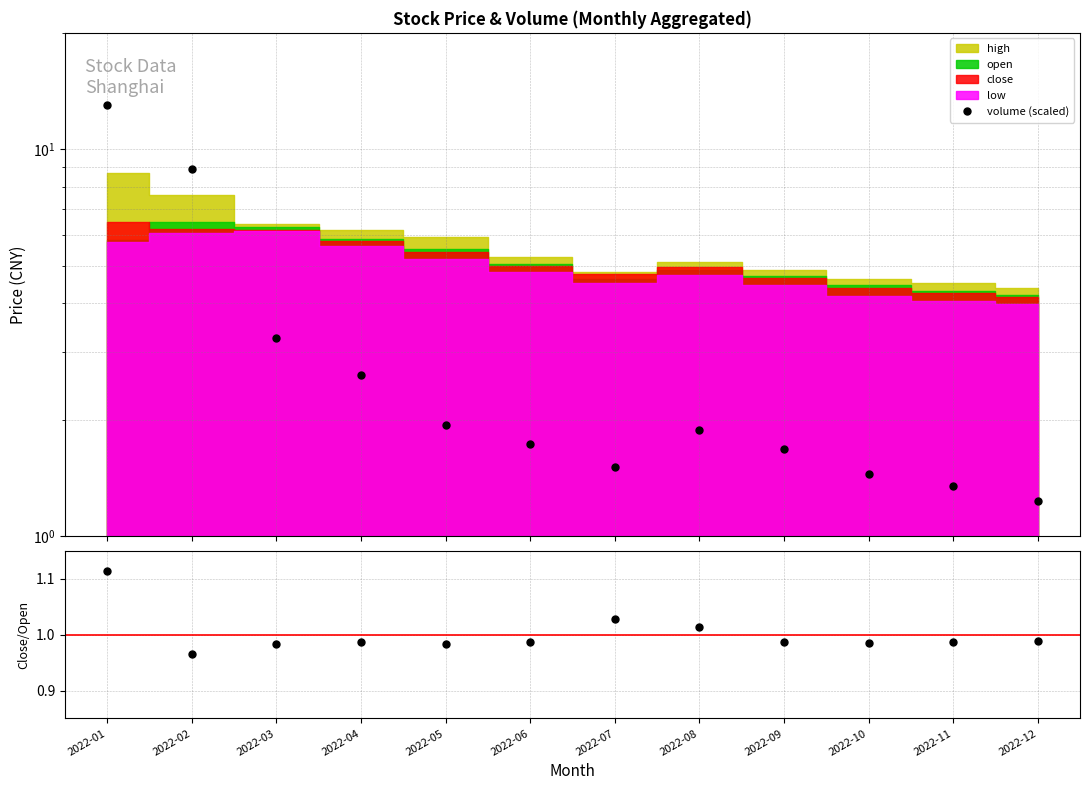

True or false: close/open has more than 2 points higher than both neighbors.

False